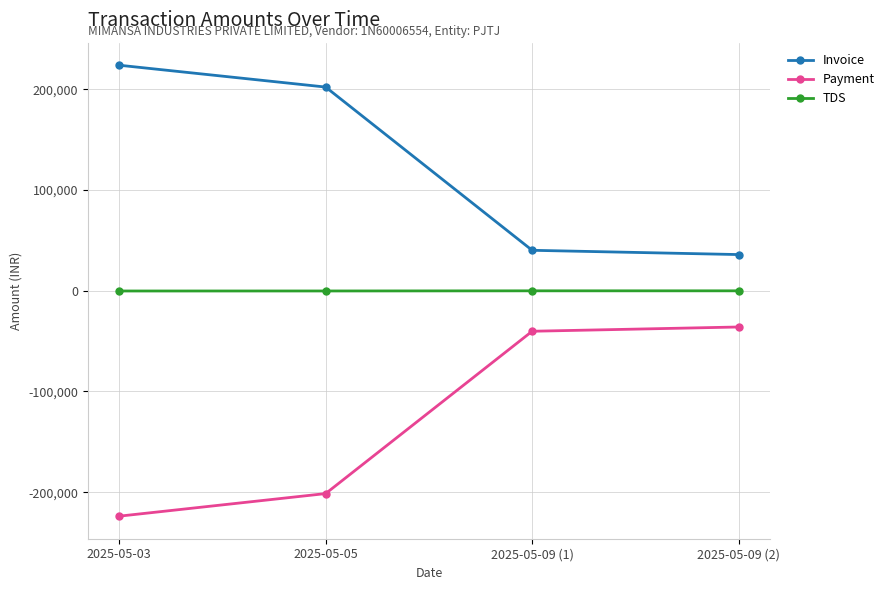

Is the value of Invoice at 2025-05-03 greater than the value of TDS at 2025-05-05?

Yes